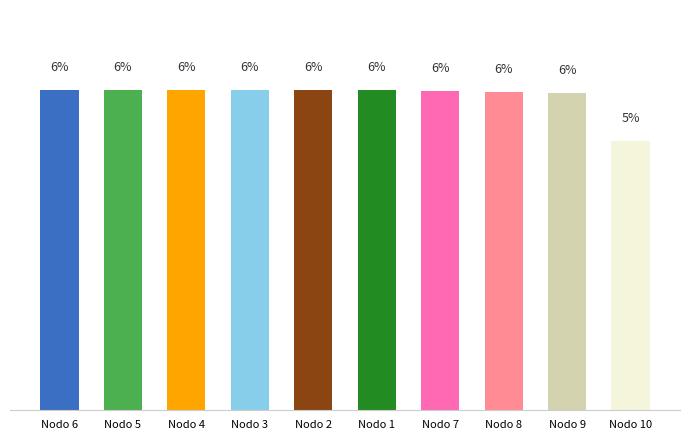

Which category has the highest value across all series?

Nodo 6